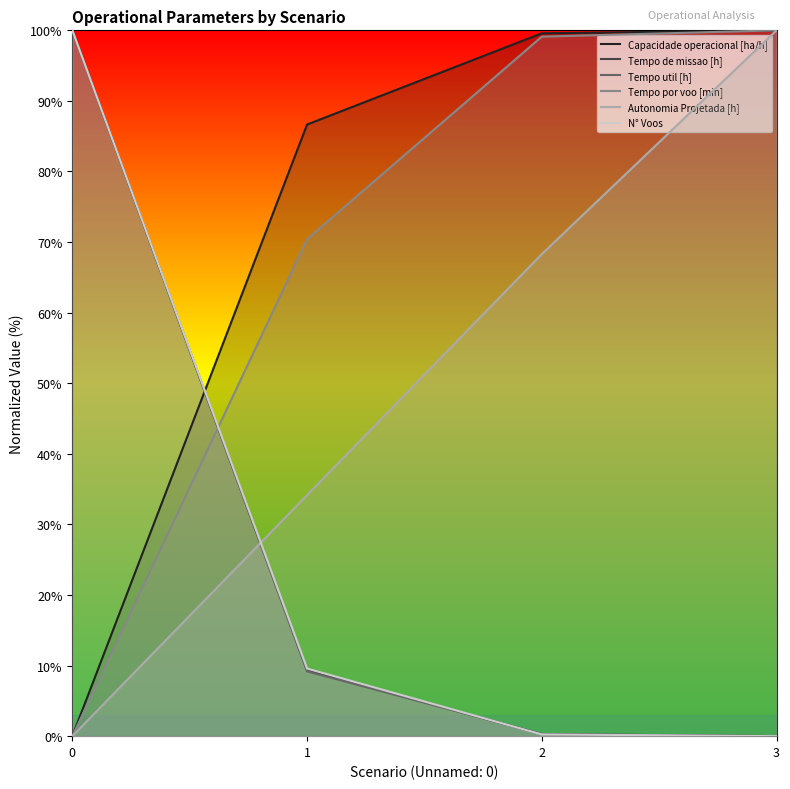

Between which two adjacent categories do Autonomia Projetada [h] and N° Voos first intersect?

0 and 1